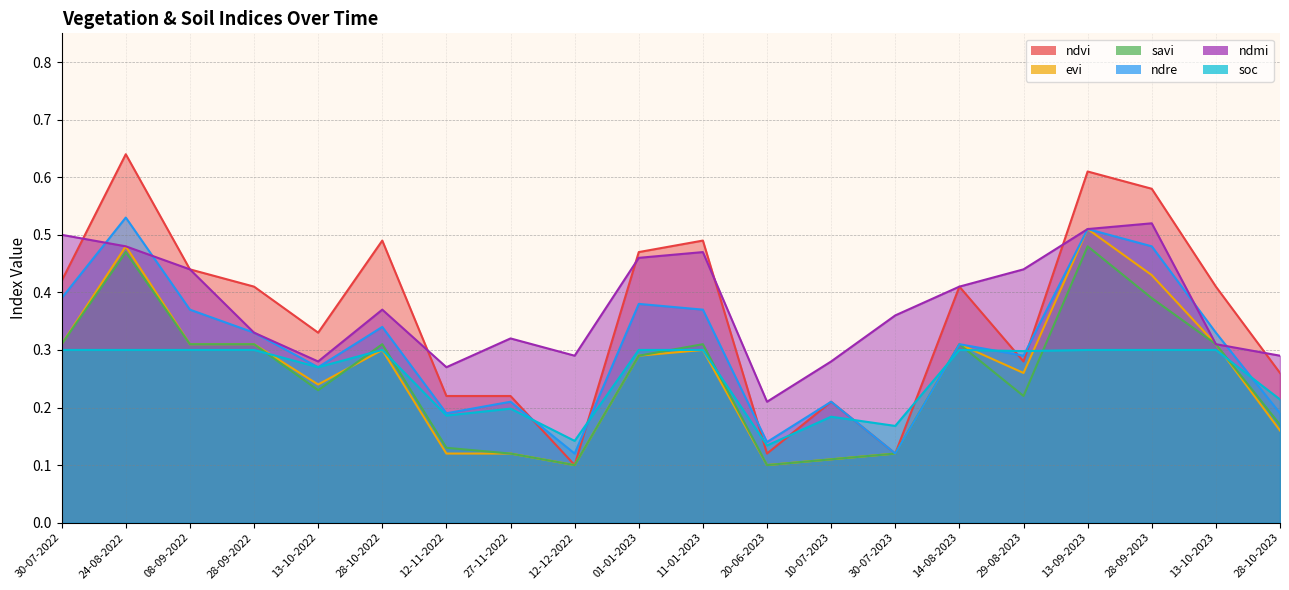

What are all the series names shown in the legend?

ndvi, evi, savi, ndre, ndmi, soc